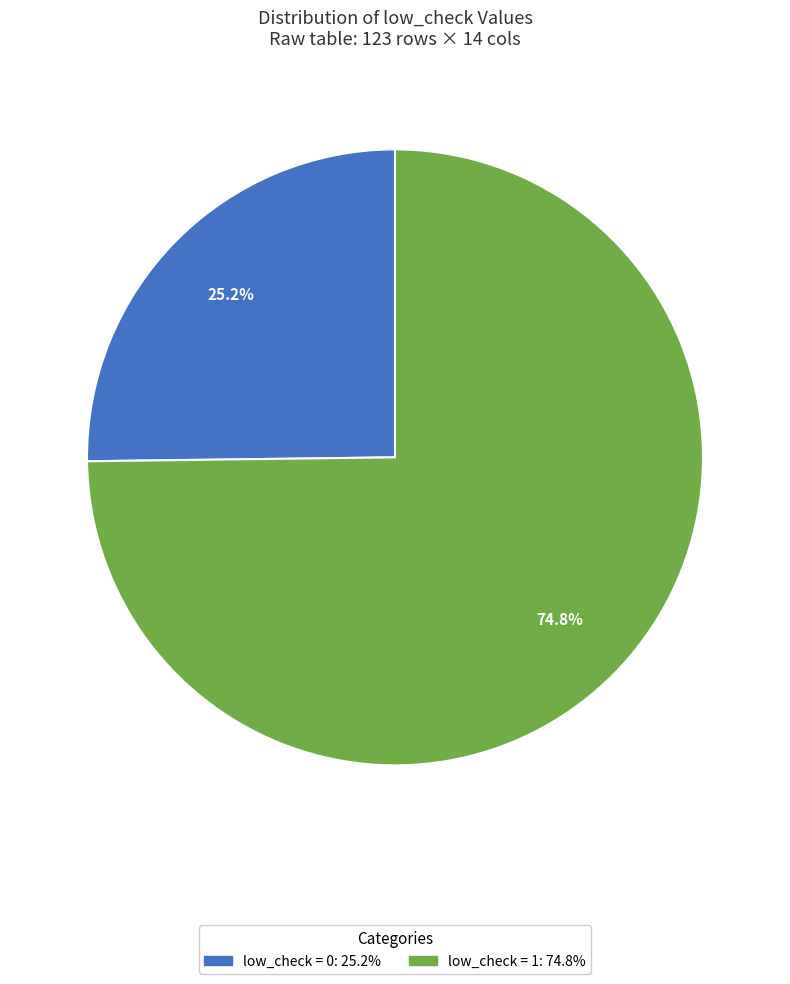

Is there any slice that represents more than half of the pie?

Yes